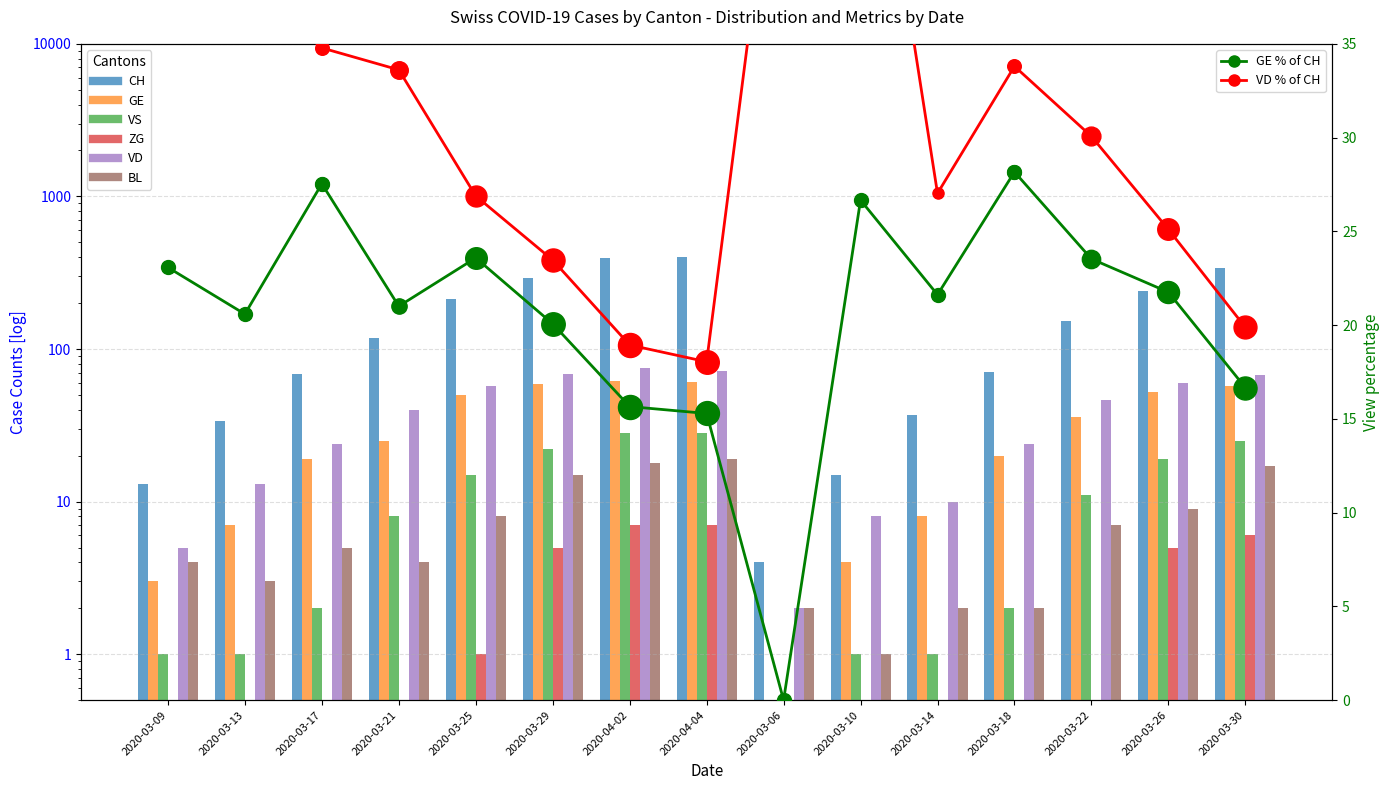

At which category is the sum across all series the highest?

2020-04-02